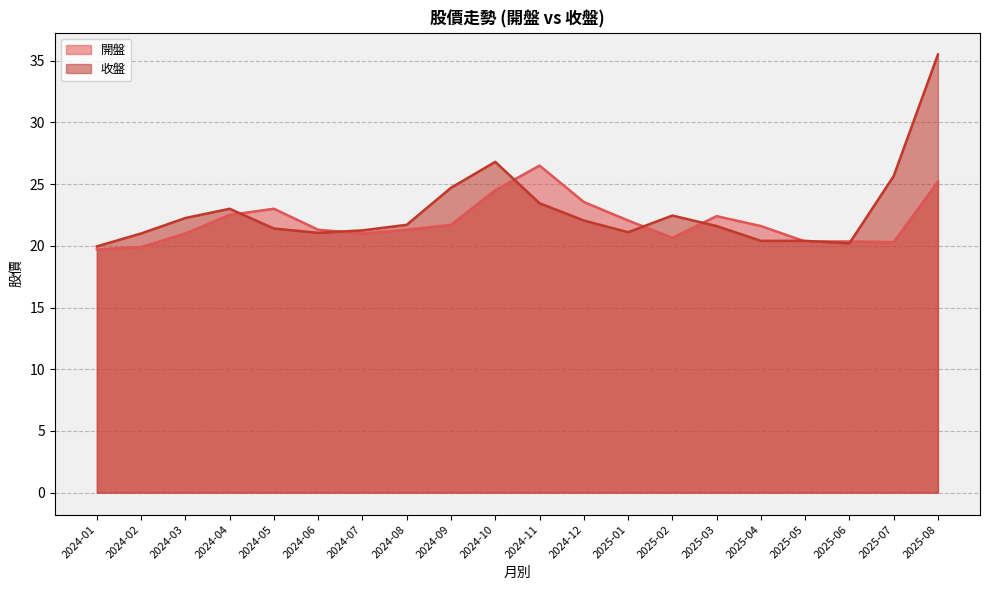

Does the chart have visible grid lines?

Yes